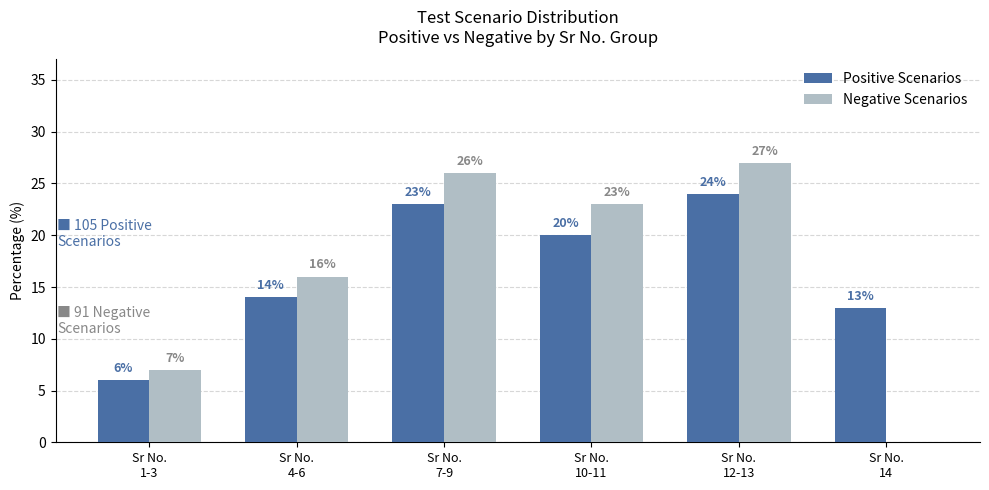

The Positive Scenarios series shows 12 at Sr No.
12-13. True or false?

False